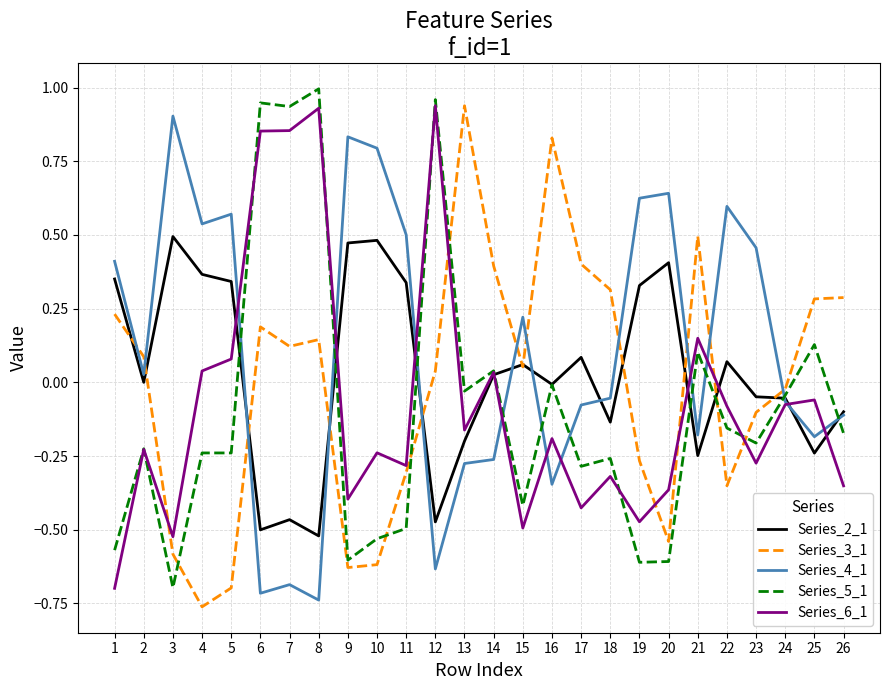

Where does the Series_3_1 series first go above 0?

1